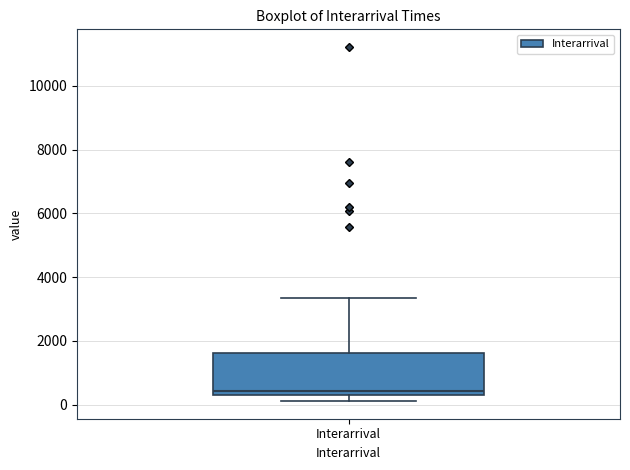

Where does the median line of the box for Interarrival sit on the y-axis? The values are not printed on the chart, so give them approximately, as read against the axis.

400